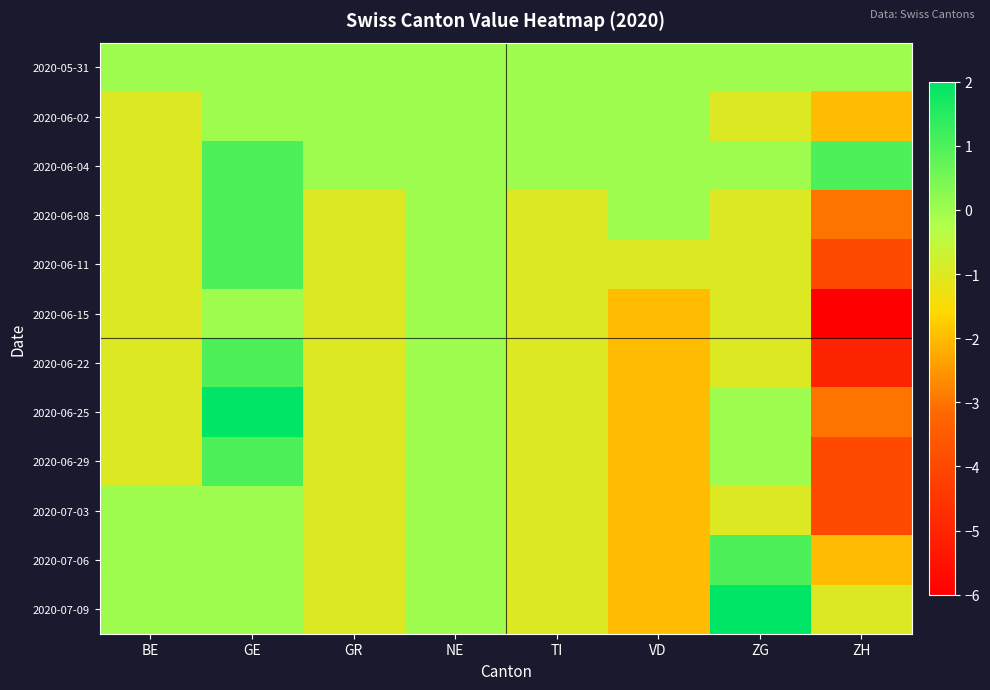

Reading right to left, extract all data points from this chart.

2020-05-31: ZH=0	ZG=0	VD=0	TI=0	NE=0	GR=0	GE=0	BE=0
2020-06-02: ZH=-2	ZG=-1	VD=0	TI=0	NE=0	GR=0	GE=0	BE=-1
2020-06-04: ZH=1	ZG=0	VD=0	TI=0	NE=0	GR=0	GE=1	BE=-1
2020-06-08: ZH=-3	ZG=-1	VD=0	TI=-1	NE=0	GR=-1	GE=1	BE=-1
2020-06-11: ZH=-4	ZG=-1	VD=-1	TI=-1	NE=0	GR=-1	GE=1	BE=-1
2020-06-15: ZH=-6	ZG=-1	VD=-2	TI=-1	NE=0	GR=-1	GE=0	BE=-1
2020-06-22: ZH=-5	ZG=-1	VD=-2	TI=-1	NE=0	GR=-1	GE=1	BE=-1
2020-06-25: ZH=-3	ZG=0	VD=-2	TI=-1	NE=0	GR=-1	GE=2	BE=-1
2020-06-29: ZH=-4	ZG=0	VD=-2	TI=-1	NE=0	GR=-1	GE=1	BE=-1
2020-07-03: ZH=-4	ZG=-1	VD=-2	TI=-1	NE=0	GR=-1	GE=0	BE=0
2020-07-06: ZH=-2	ZG=1	VD=-2	TI=-1	NE=0	GR=-1	GE=0	BE=0
2020-07-09: ZH=-1	ZG=2	VD=-2	TI=-1	NE=0	GR=-1	GE=0	BE=0